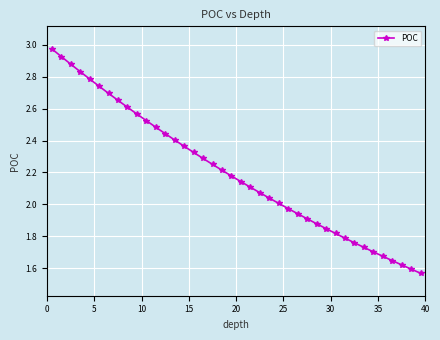

What is the difference between the maximum and second lowest values?

1.4